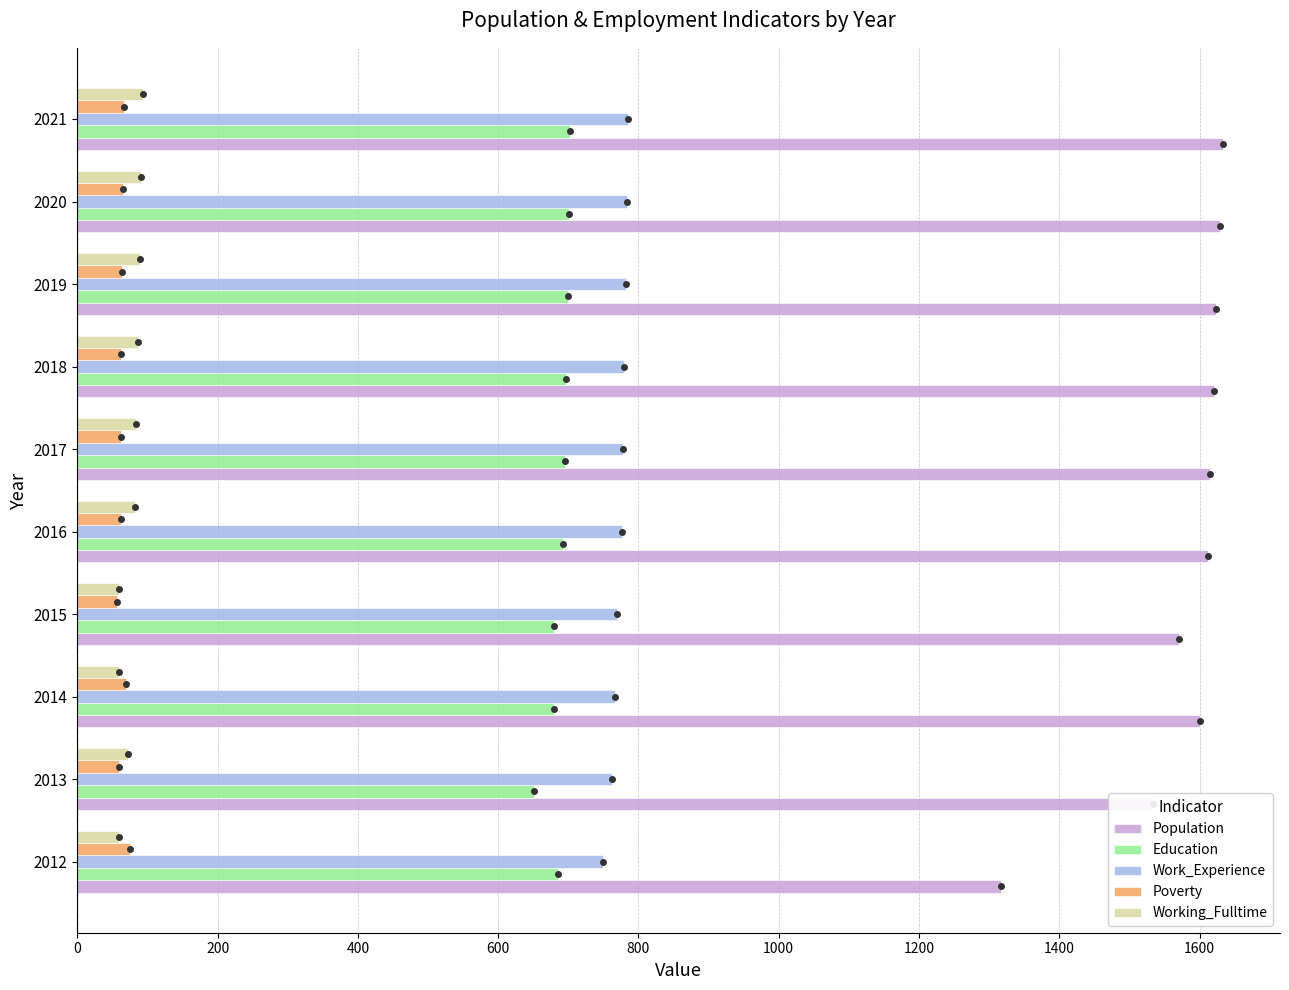

True or false: Population has a value of 2563 at 2020.

False